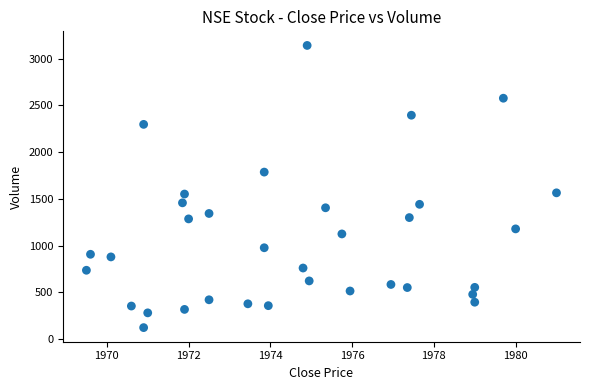

Count the number of points in this scatter plot.

34